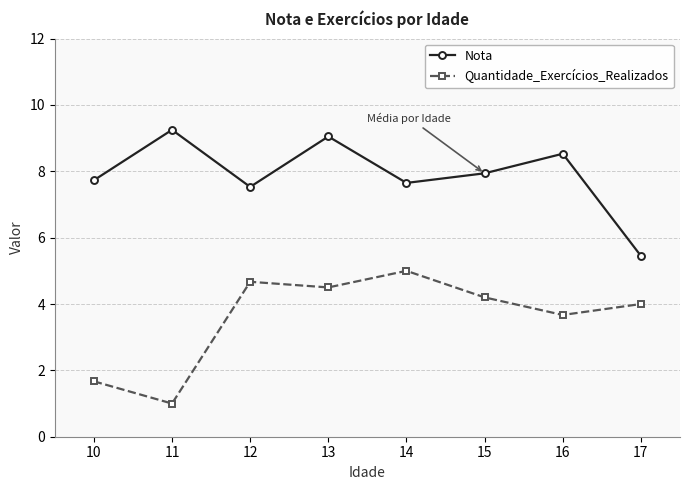

What is the total value across all series at 13?

13.6